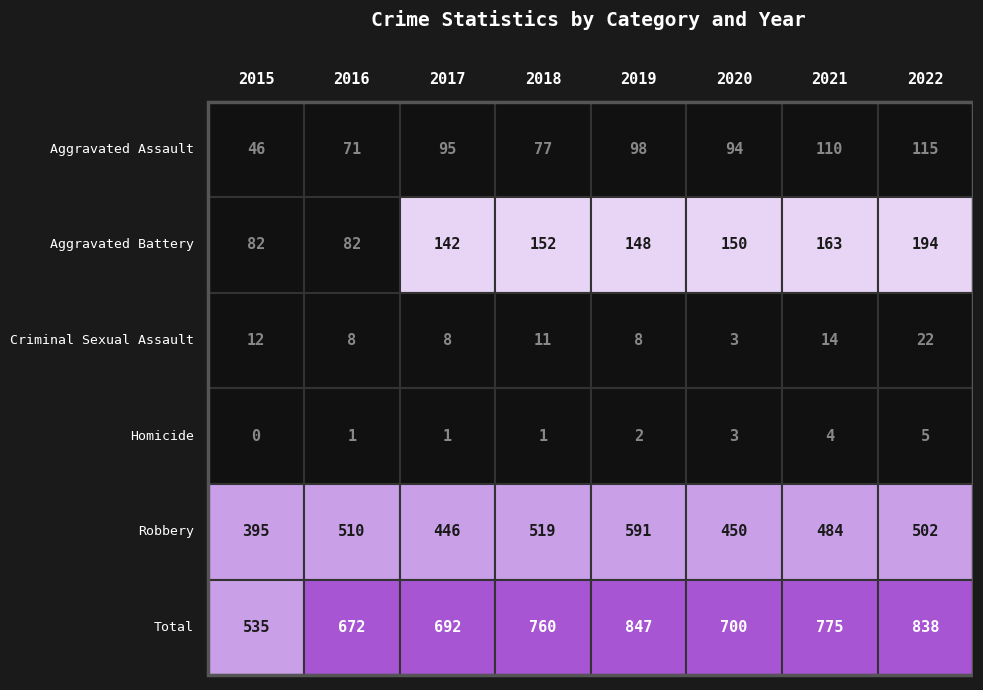

True or false: Homicide has a value of 1 at 2016.

True